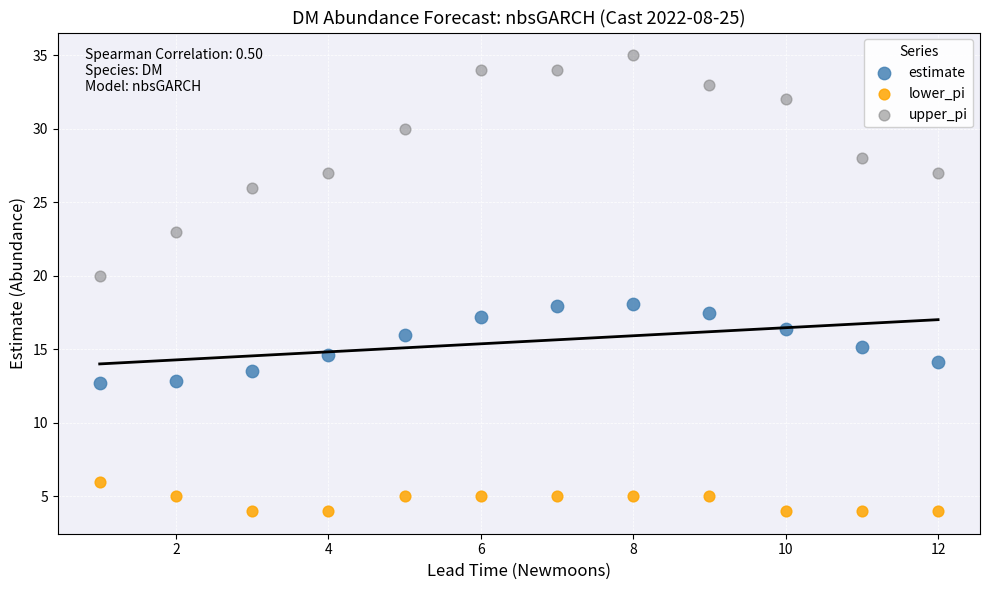

Which series has the widest spread of Y values?

upper_pi